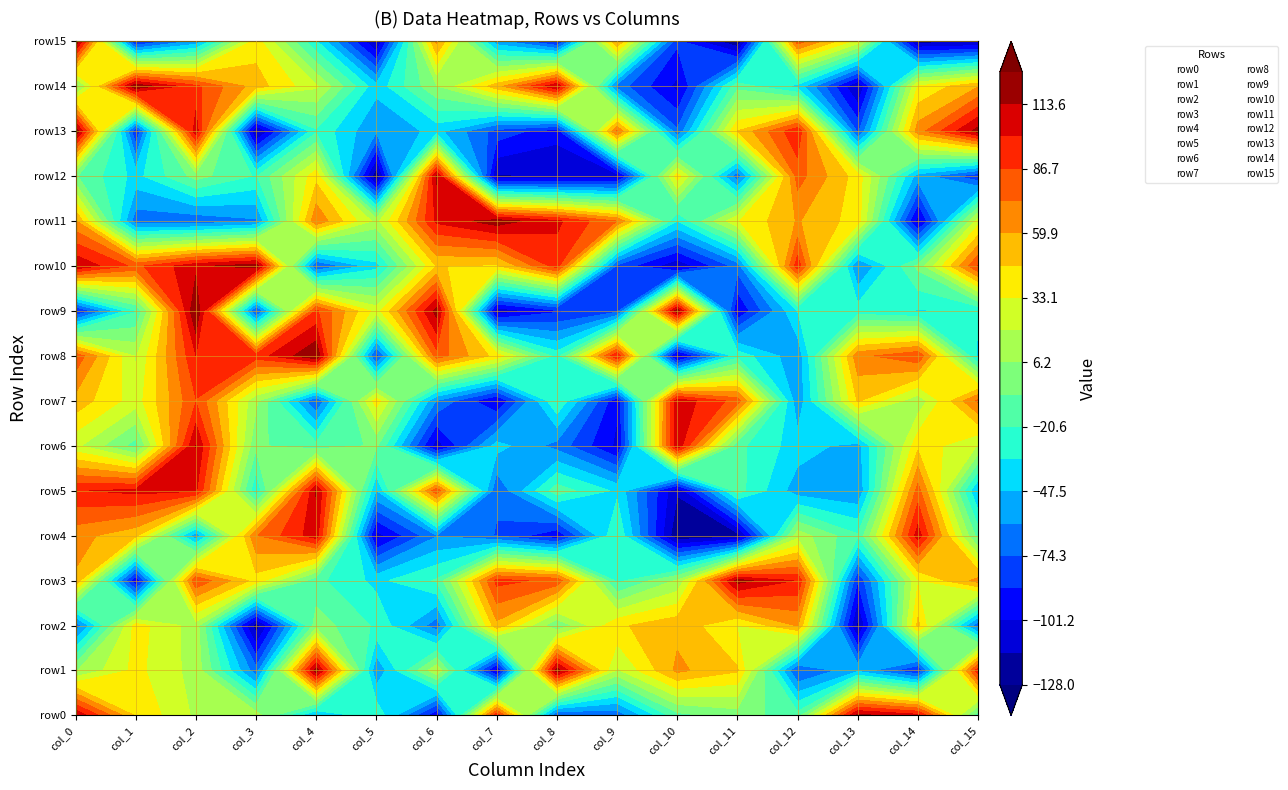

At which label is row13 closest to 2?

4